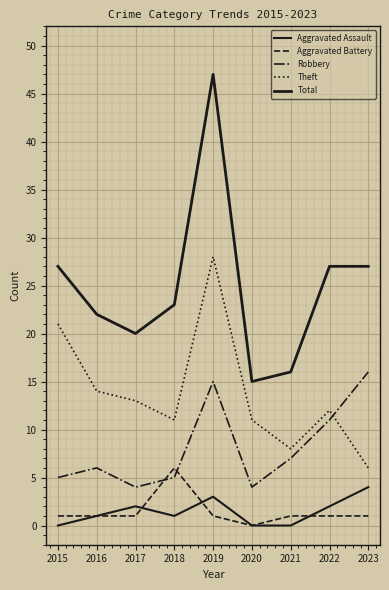

True or false: Total and Aggravated Battery intersect in this chart.

False